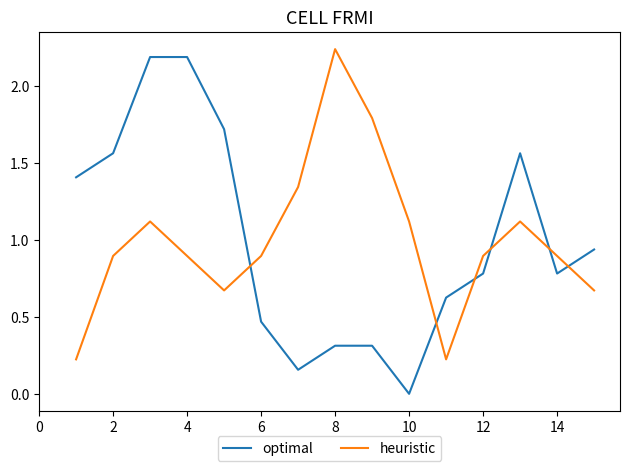

What is the average value of the heuristic series?

1.0